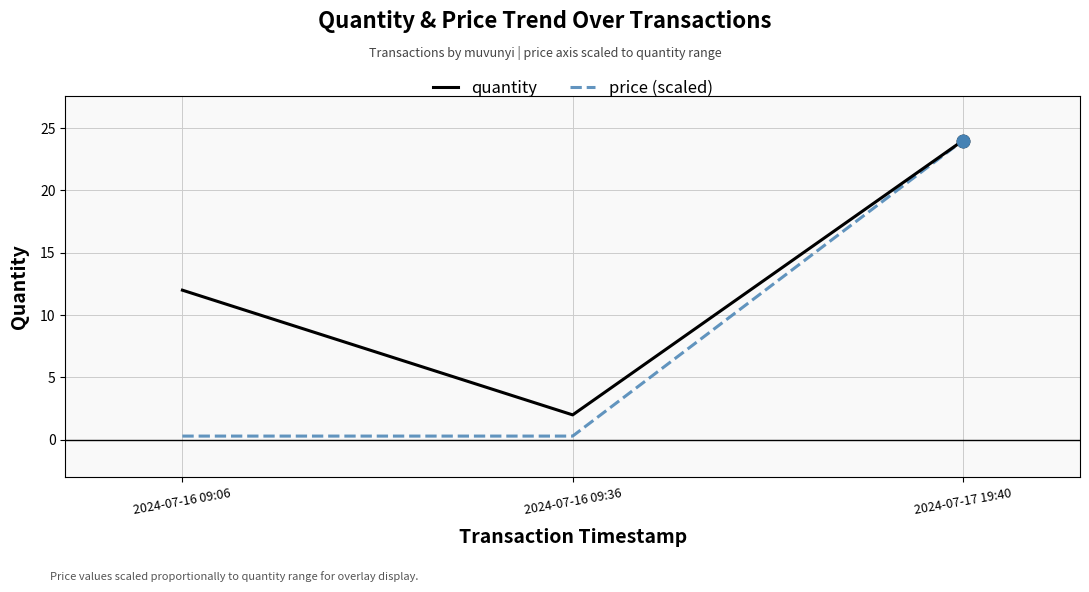

What are all the series names shown in the legend?

quantity, price (scaled)